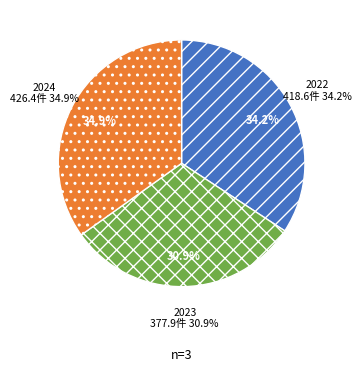

Which slice is the largest?

2024